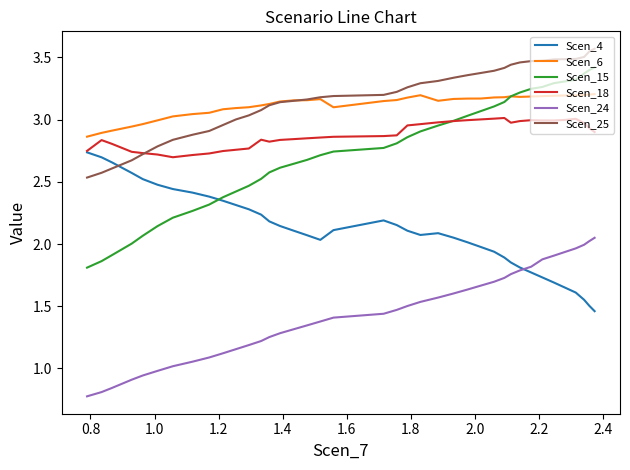

Rank the series by their maximum value, from highest to lowest.

Scen_25, Scen_15, Scen_6, Scen_18, Scen_4, Scen_24